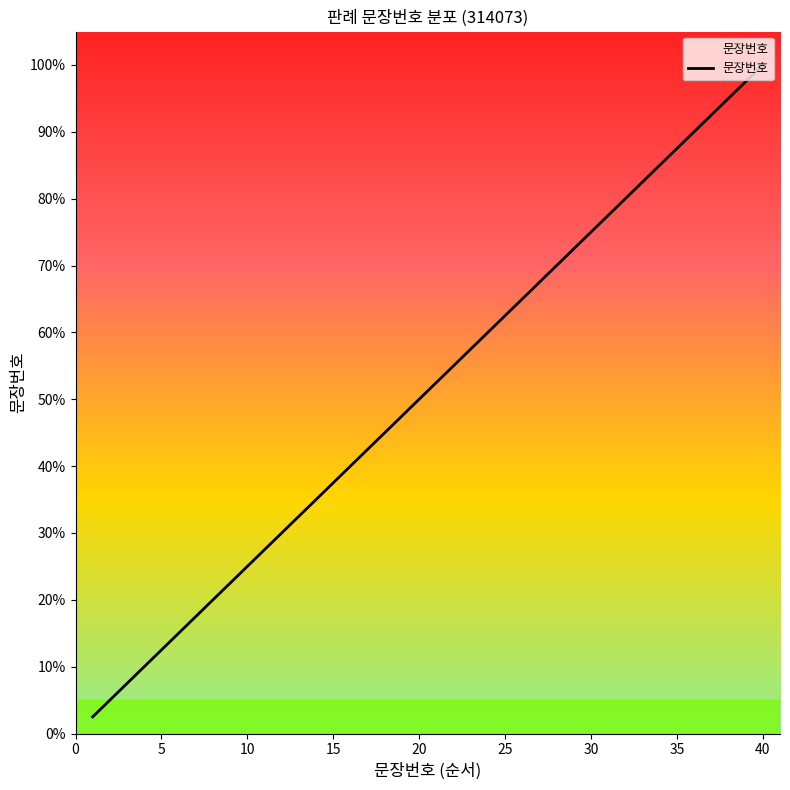

What is the smallest value displayed?

2.5